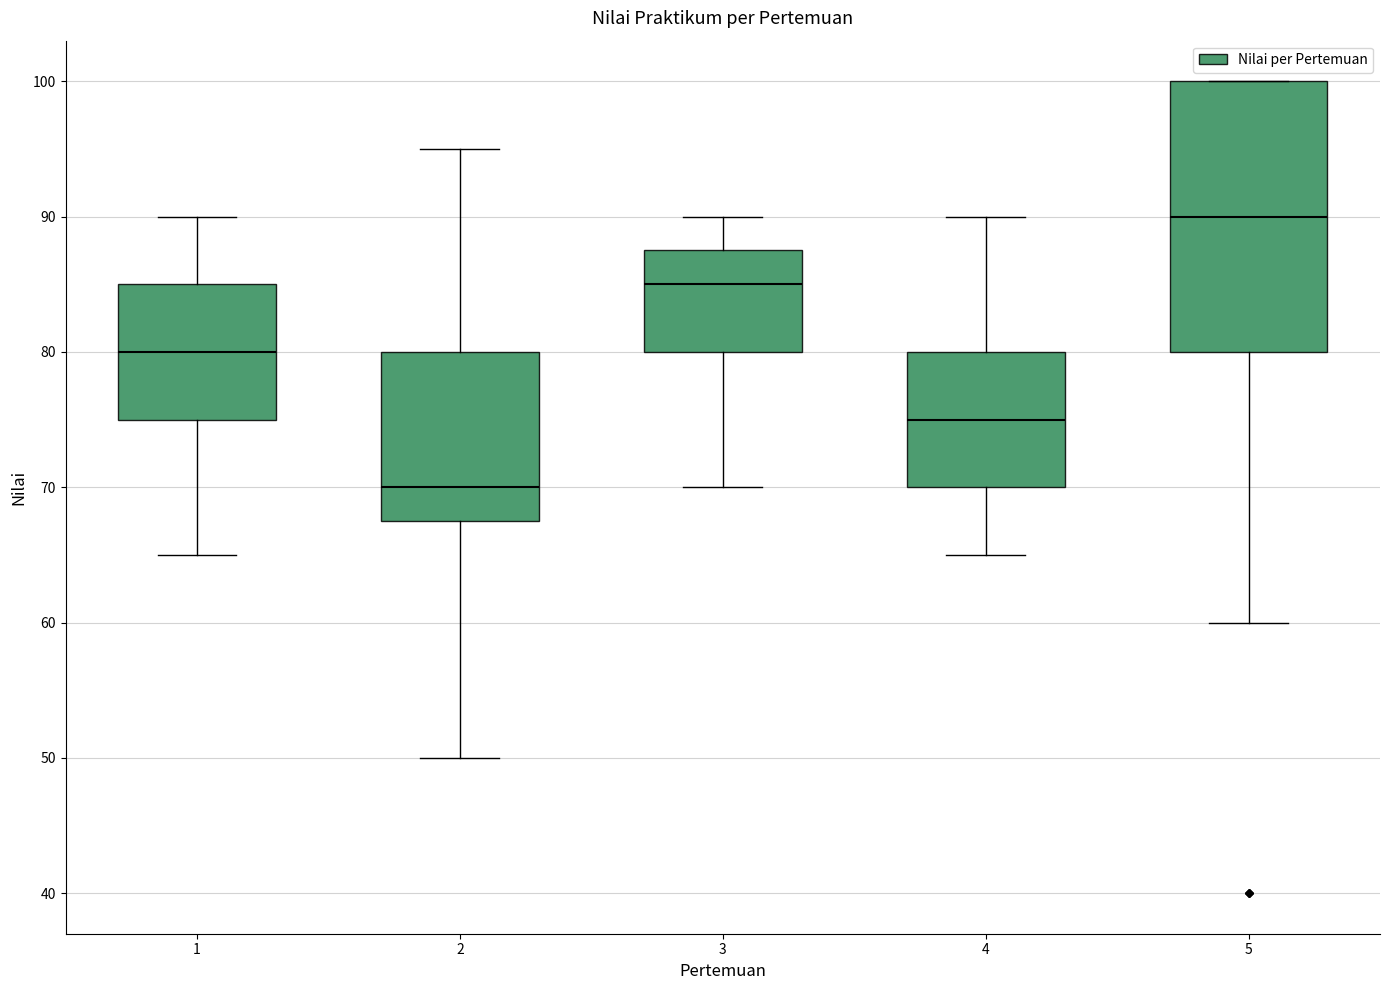

Which box is the tallest, from its lower edge to its upper edge?

5